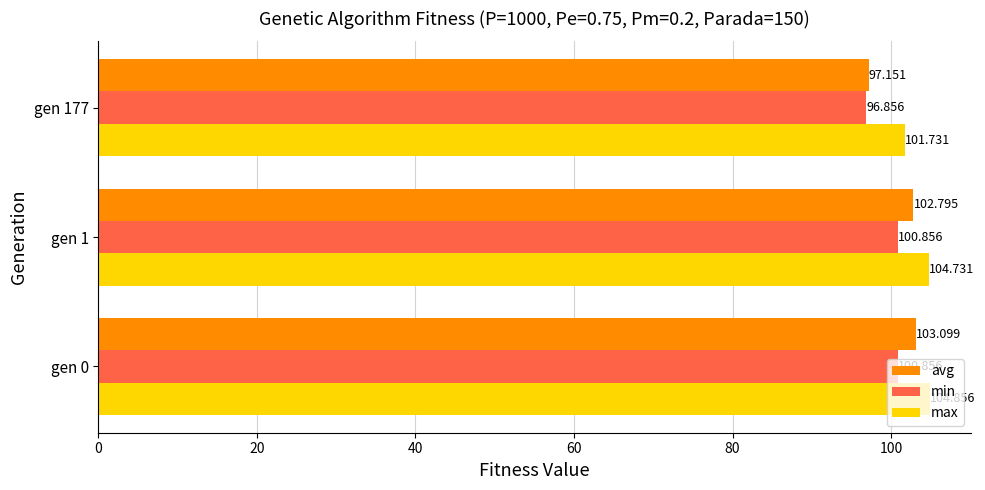

Which series has the largest range (max minus min)?

avg